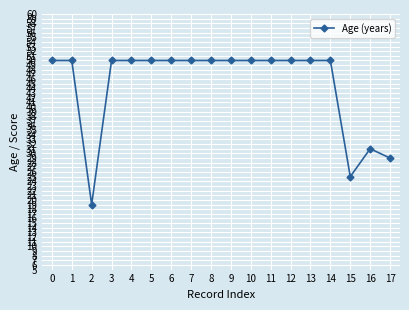

Reading left to right, list all the values displayed in this chart.

0=50	1=50	2=19	3=50	4=50	5=50	6=50	7=50	8=50	9=50	10=50	11=50	12=50	13=50	14=50	15=25	16=31	17=29